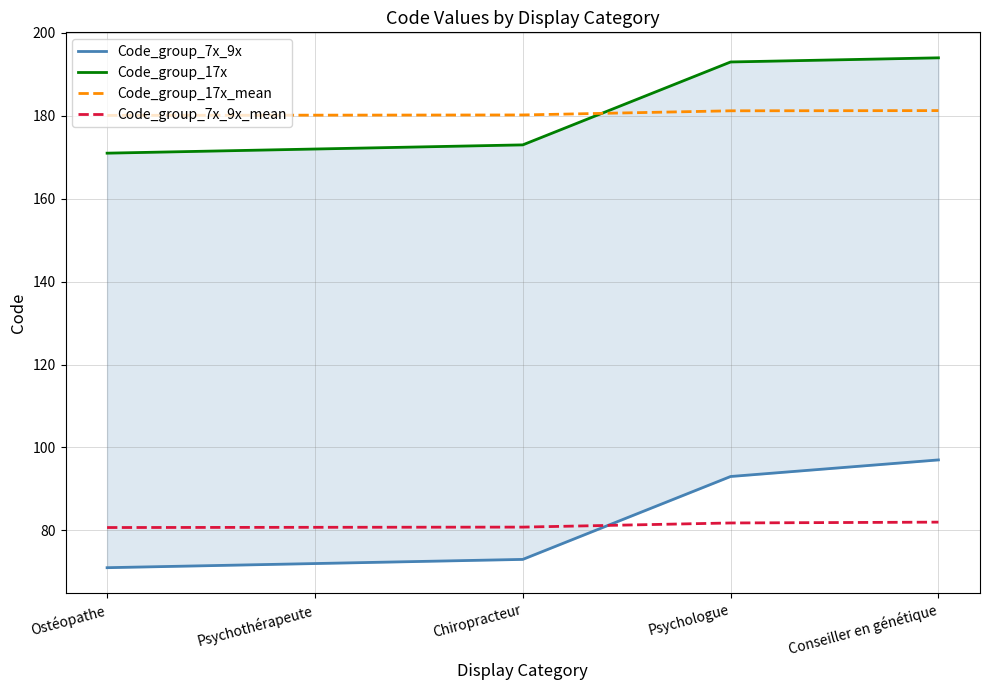

What is the value of the Code_group_7x_9x point at the 4th from the left?

93.0